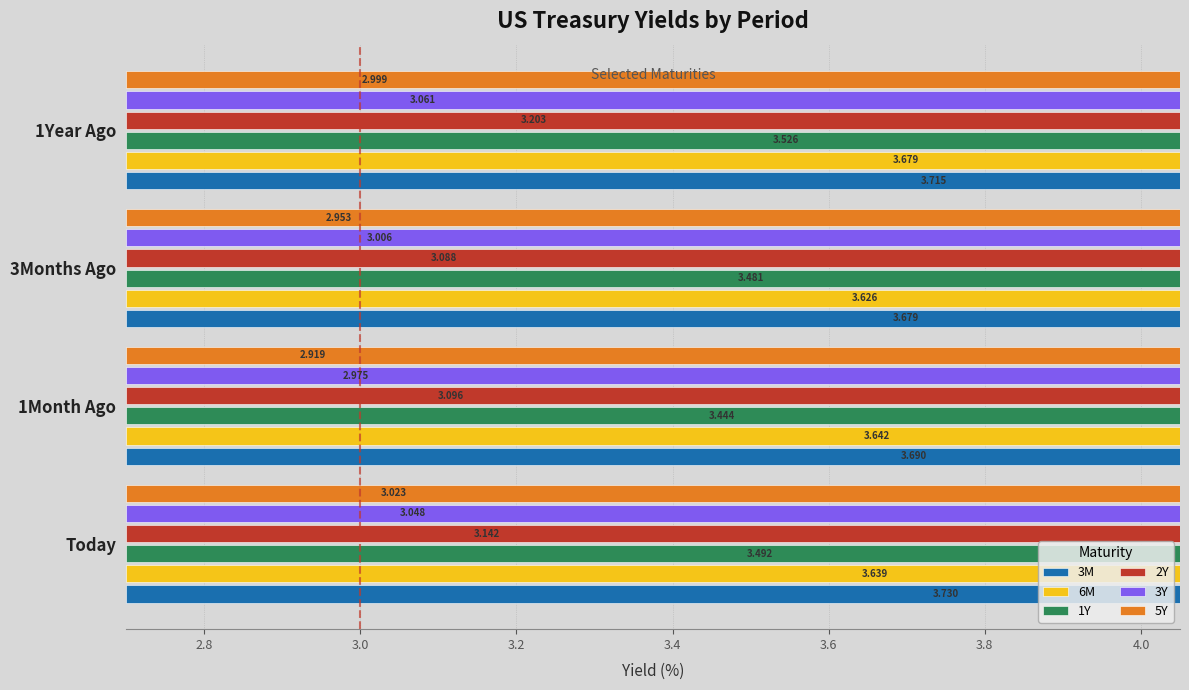

What is the difference between the maximum and minimum values in the 6M series?

0.1